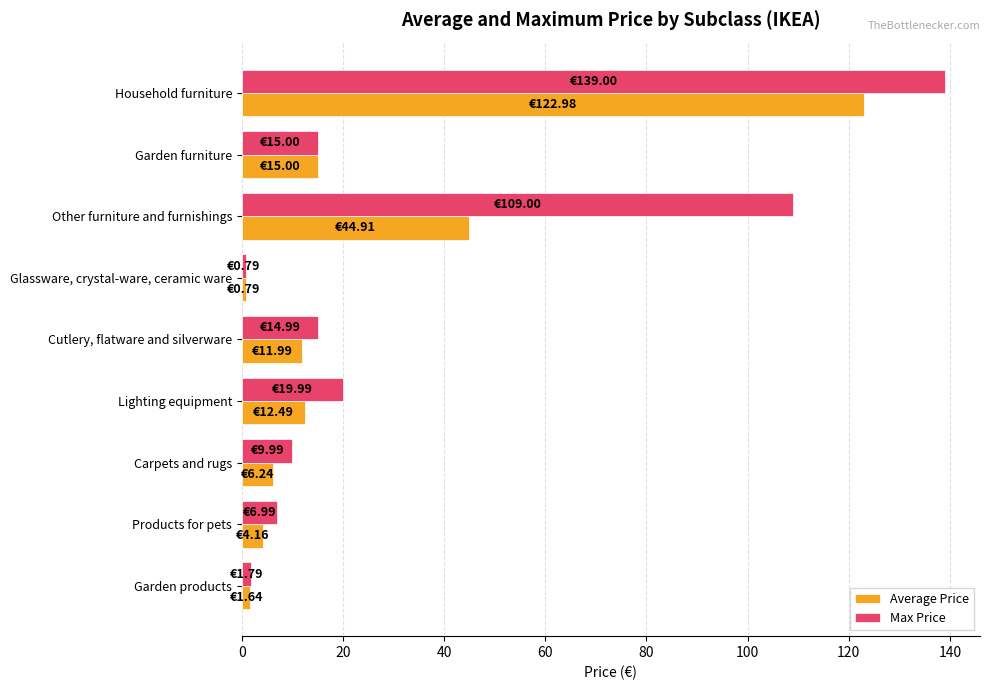

What is the spread (max minus min) of values at Other furniture and furnishings?

64.1